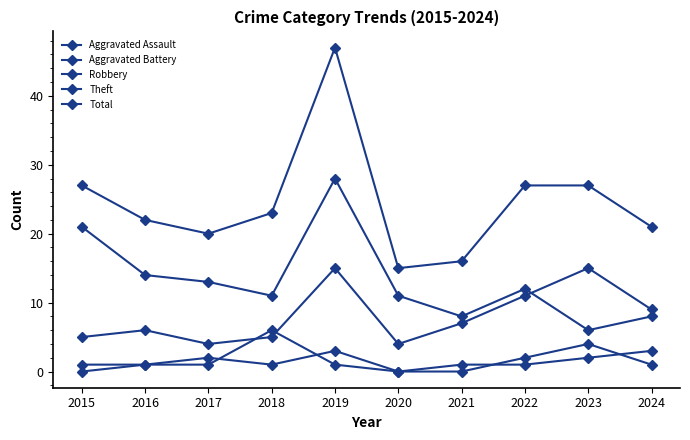

Is this an area chart (filled region under the line)?

No